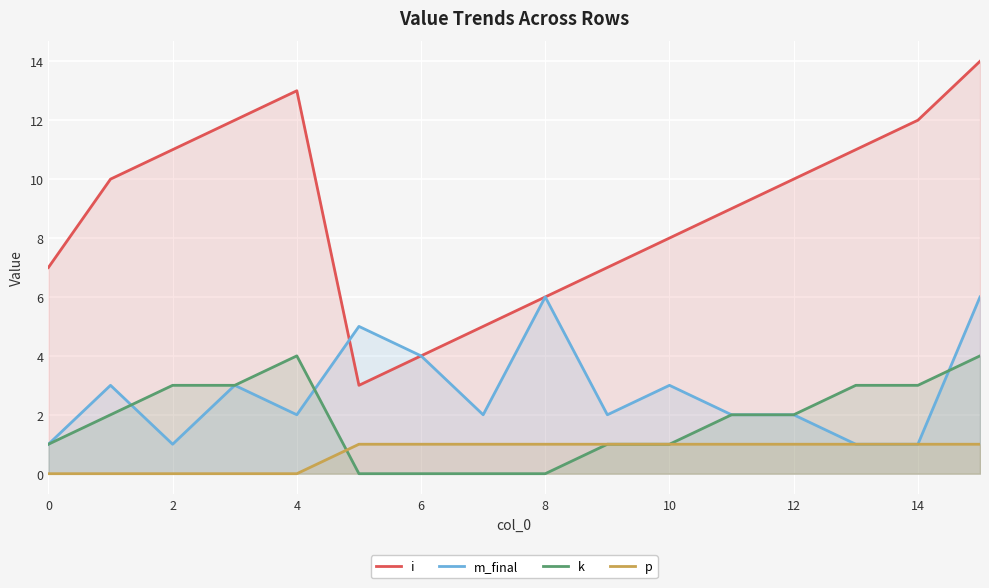

The m_final series shows 1 at 4. True or false?

False